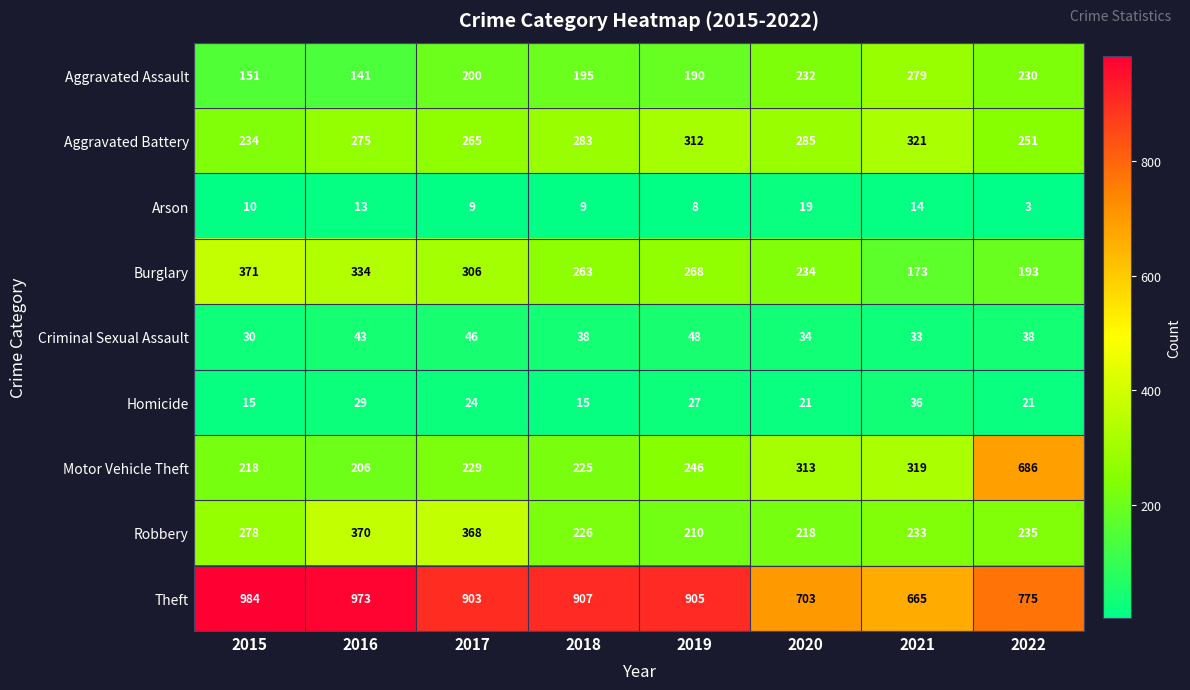

List the series in order of their peak value, lowest first.

Arson, Homicide, Criminal Sexual Assault, Aggravated Assault, Aggravated Battery, Robbery, Burglary, Motor Vehicle Theft, Theft